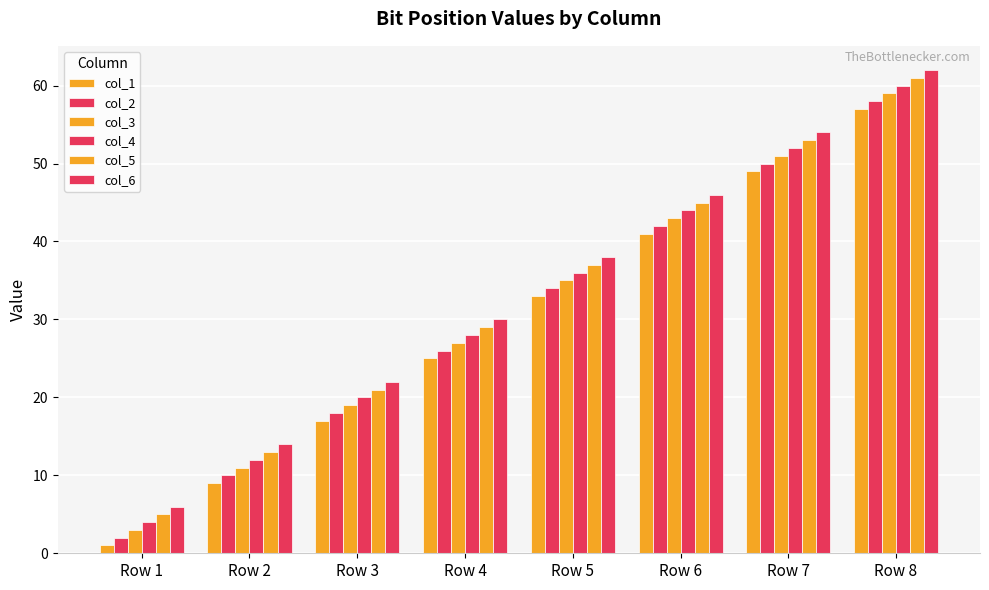

What is the difference between the second highest and second lowest values in the col_6 series?

40